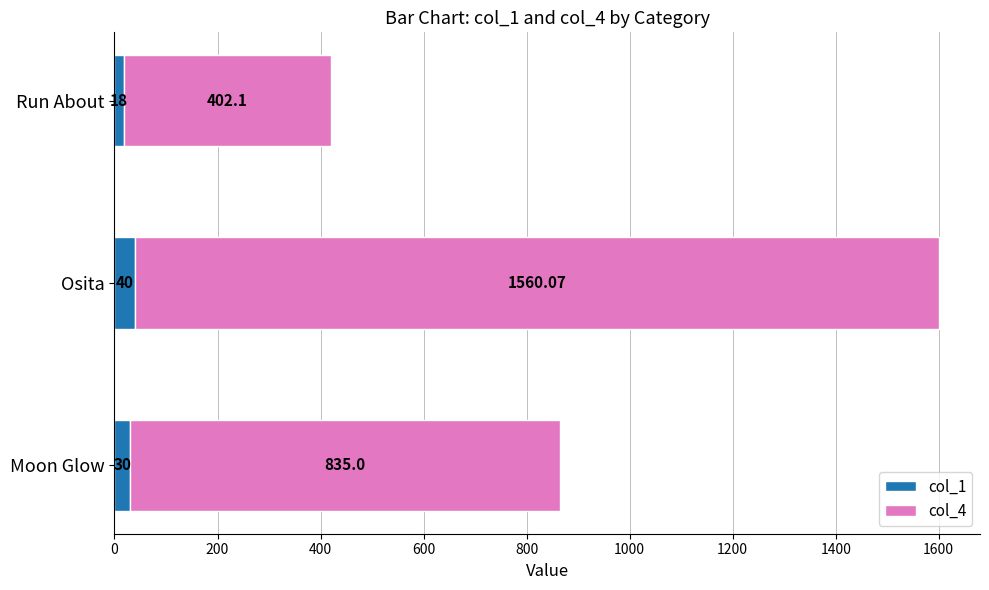

What is the sum of the col_1 values at Osita and Moon Glow?

70.0